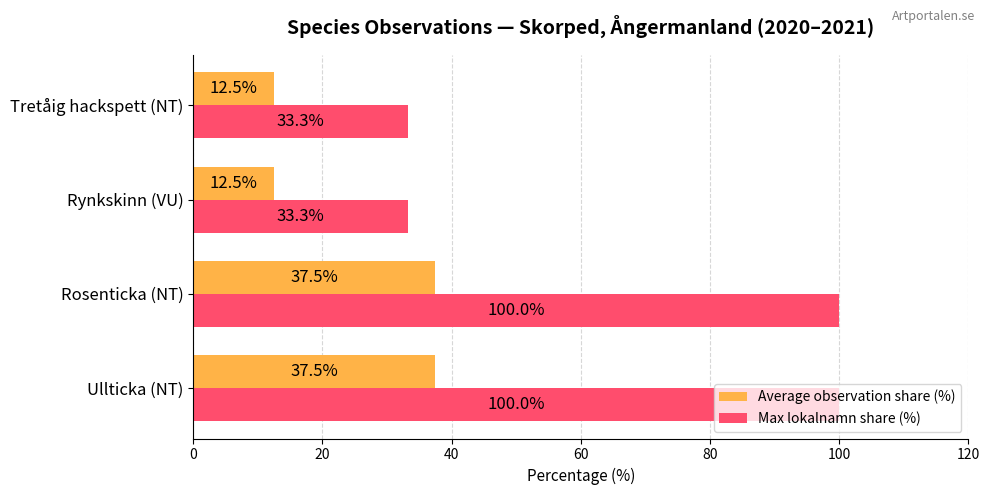

What is the difference between the Max lokalnamn share (%) values at Rosenticka (NT) and Tretåig hackspett (NT)?

66.7